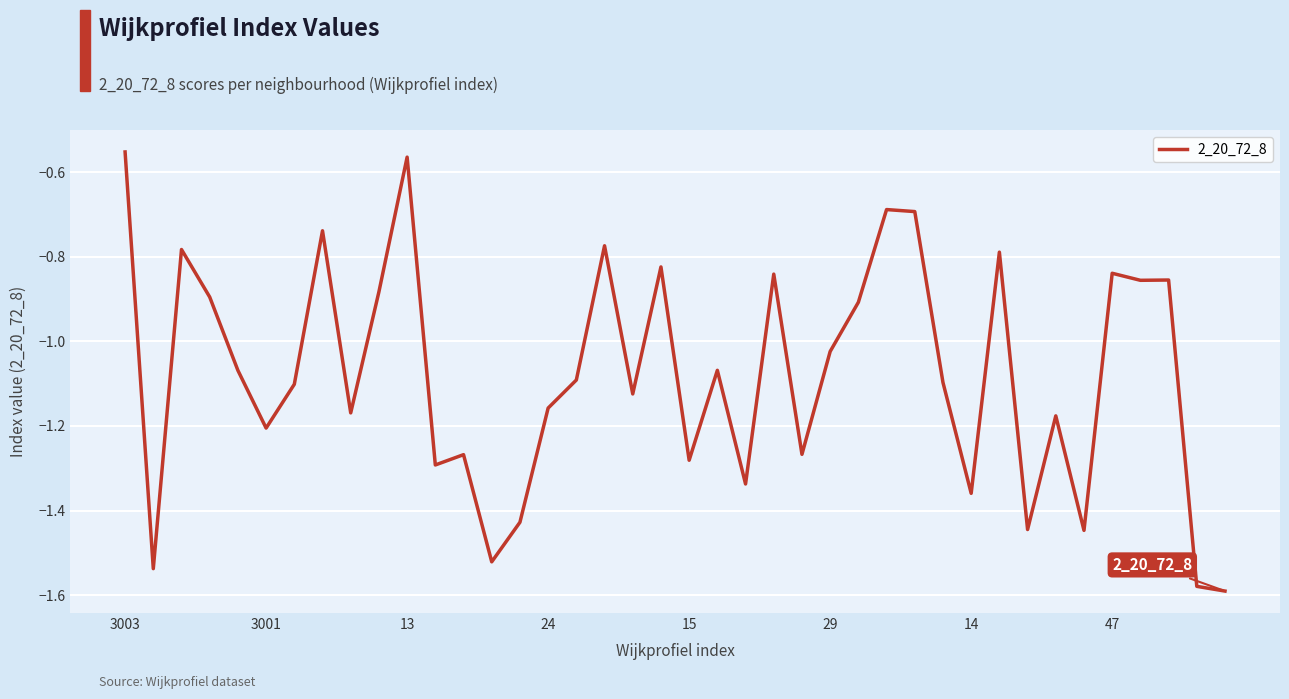

What is the difference between the maximum and minimum values?

1.0